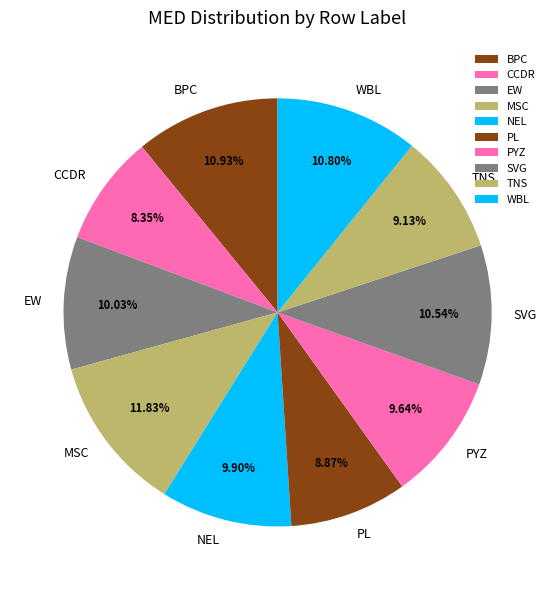

What percentage is NOT represented by EW?

90.0%